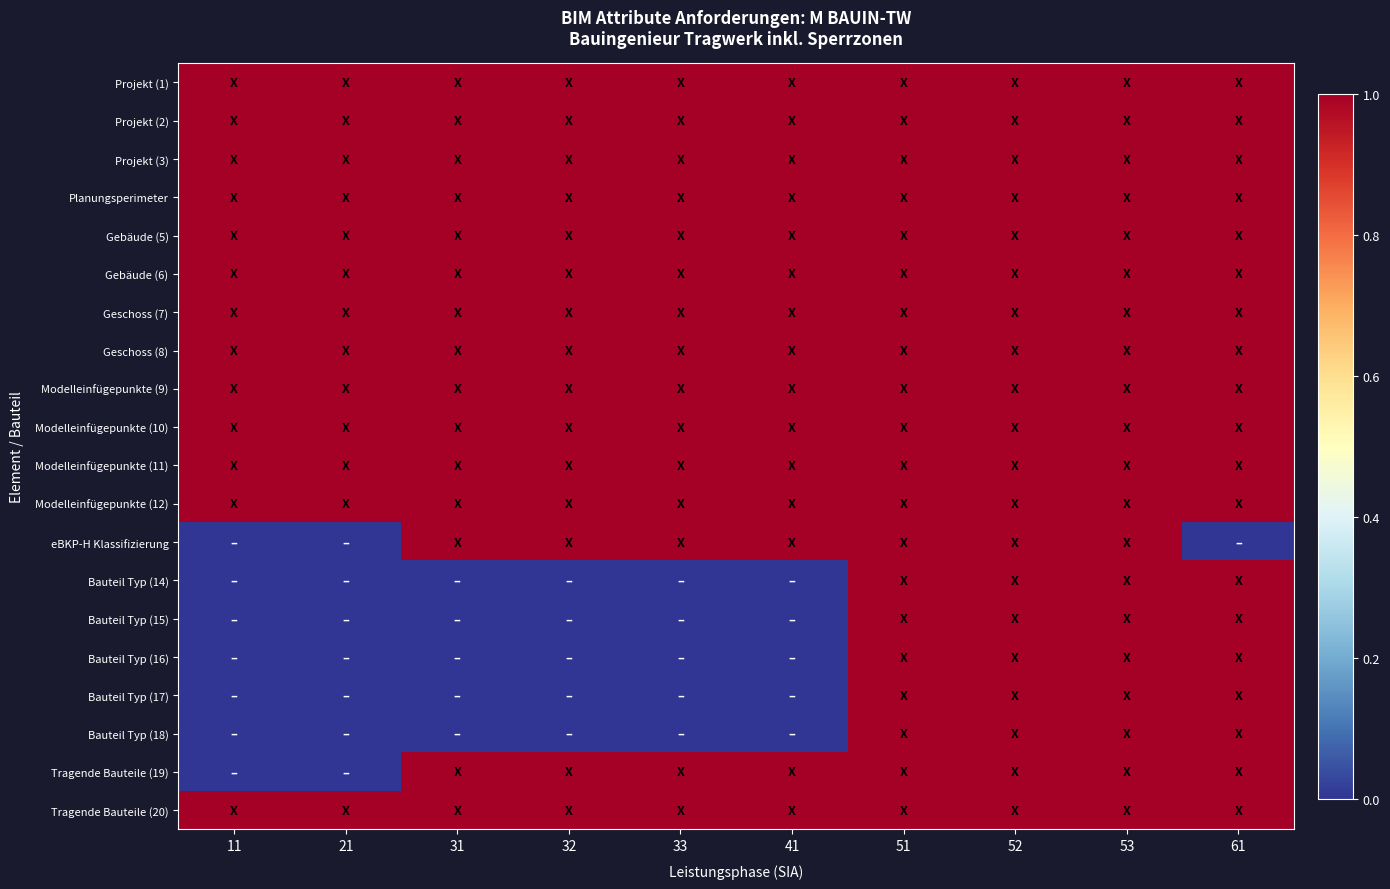

Which series has the largest total across all categories?

Projekt (1)